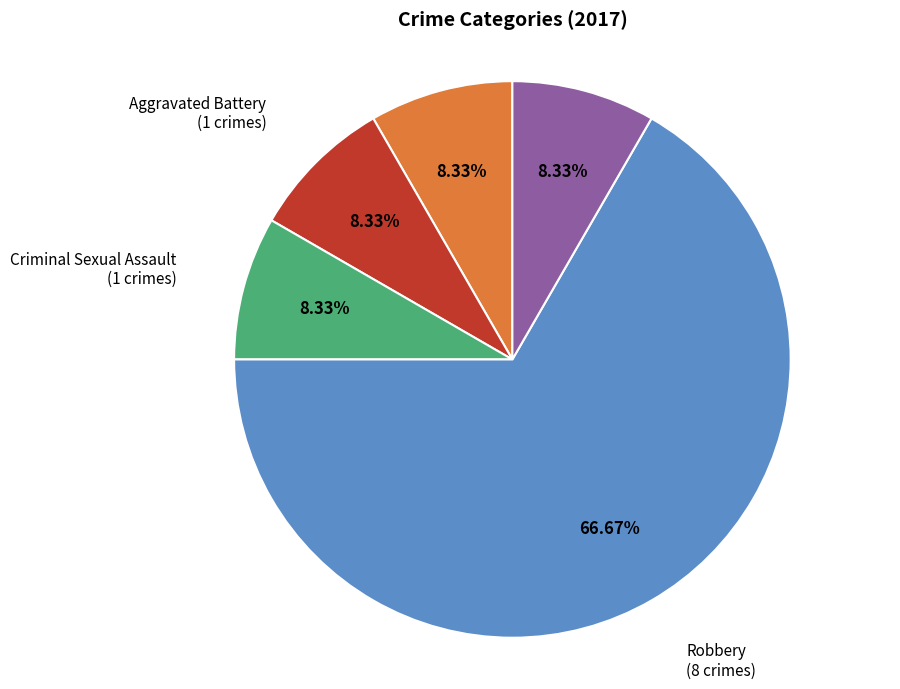

Combined, do Aggravated Assault and Criminal Sexual Assault account for over 50%?

No